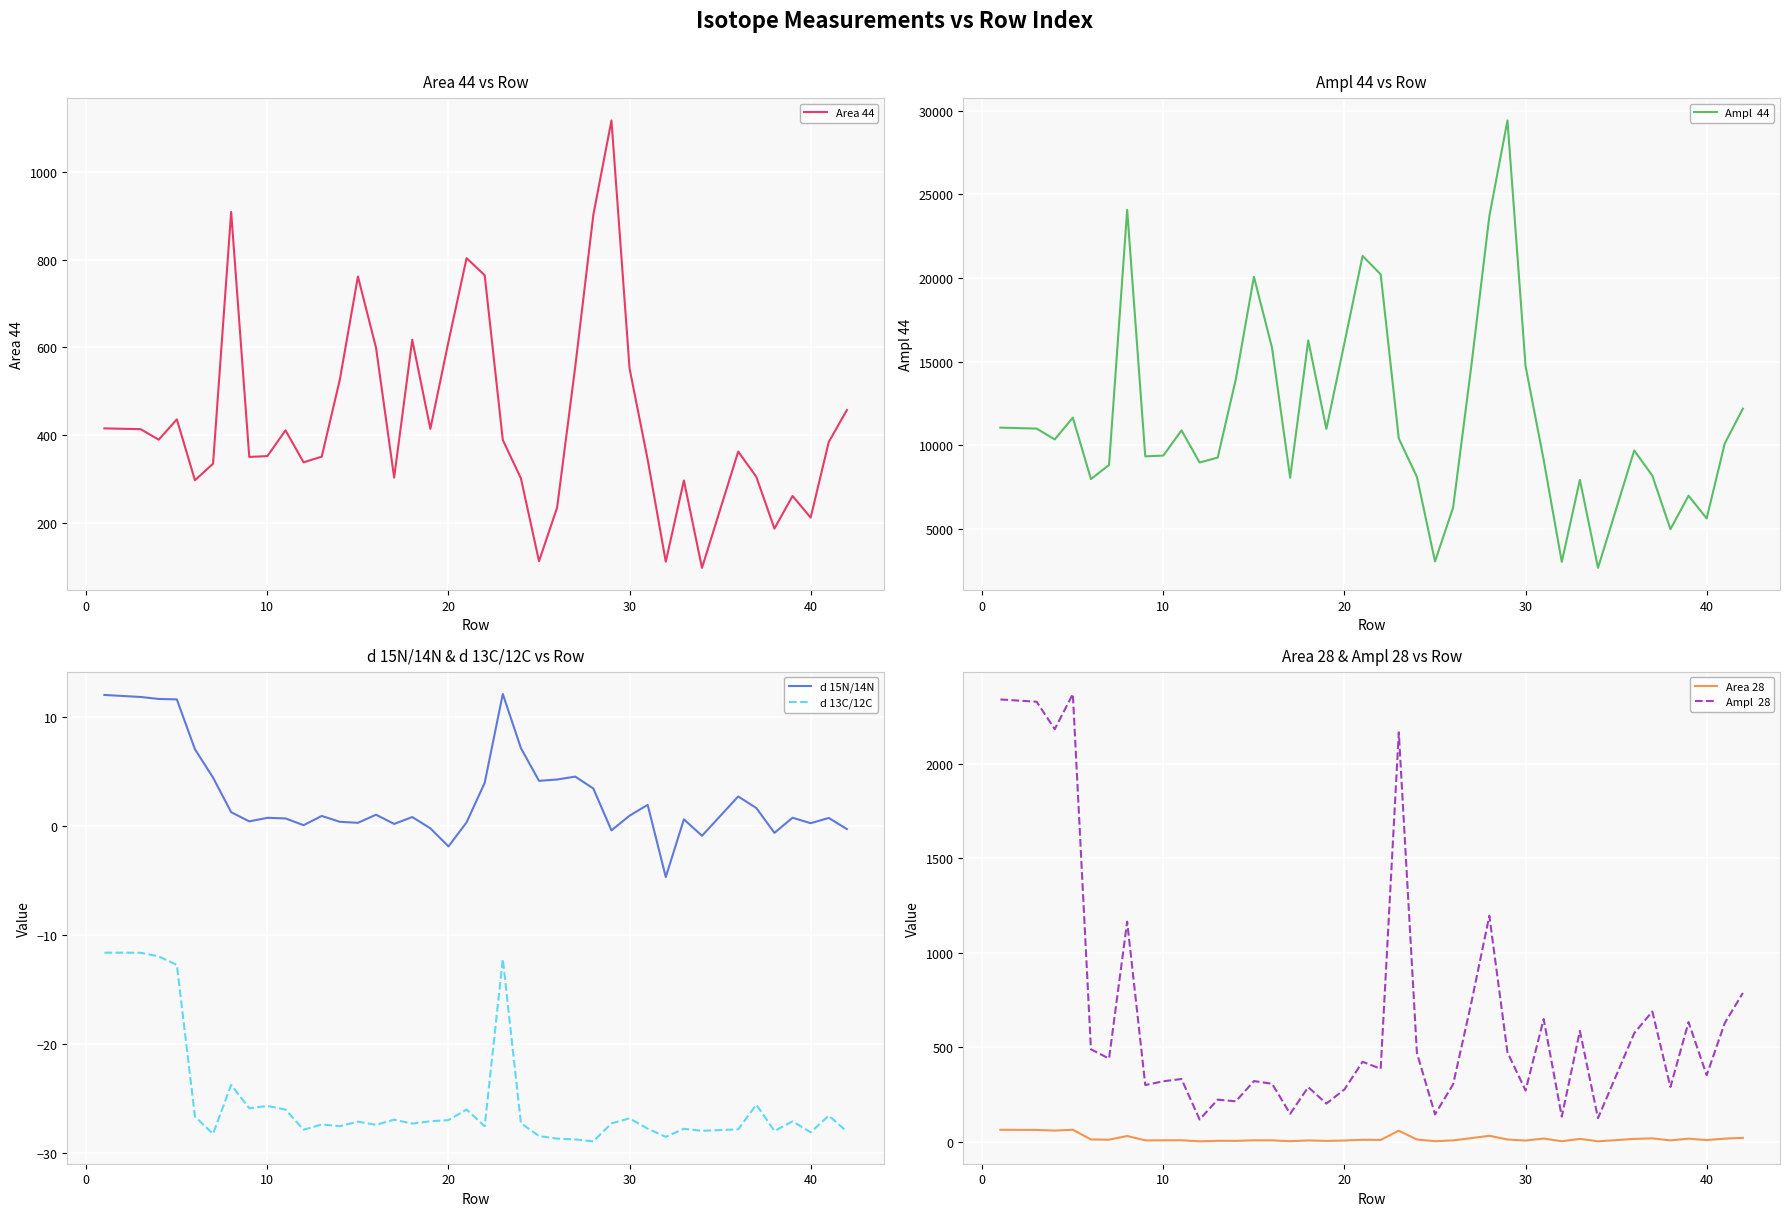

True or false: d 13C/12C and Area 44 intersect in this chart.

False